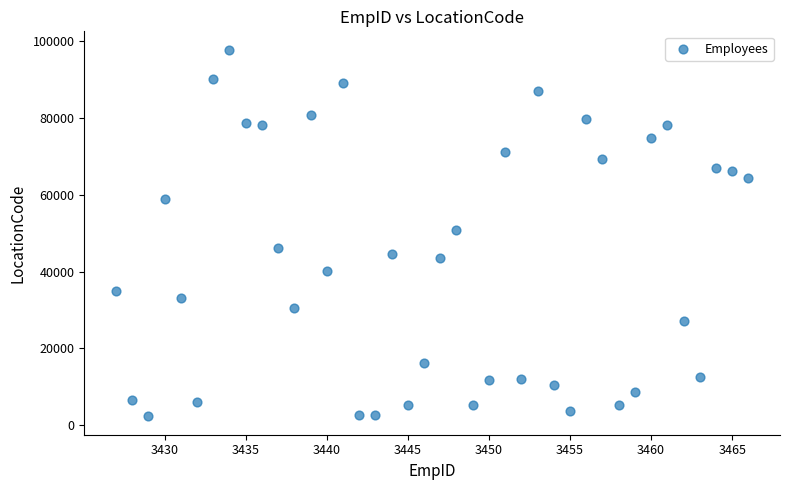

What is the range of Y values (max minus min)?

95426